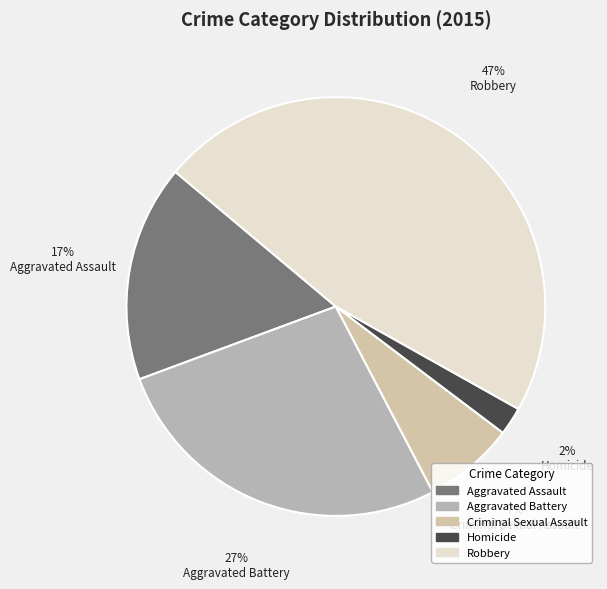

How much of the chart is everything except Robbery?

53.0%